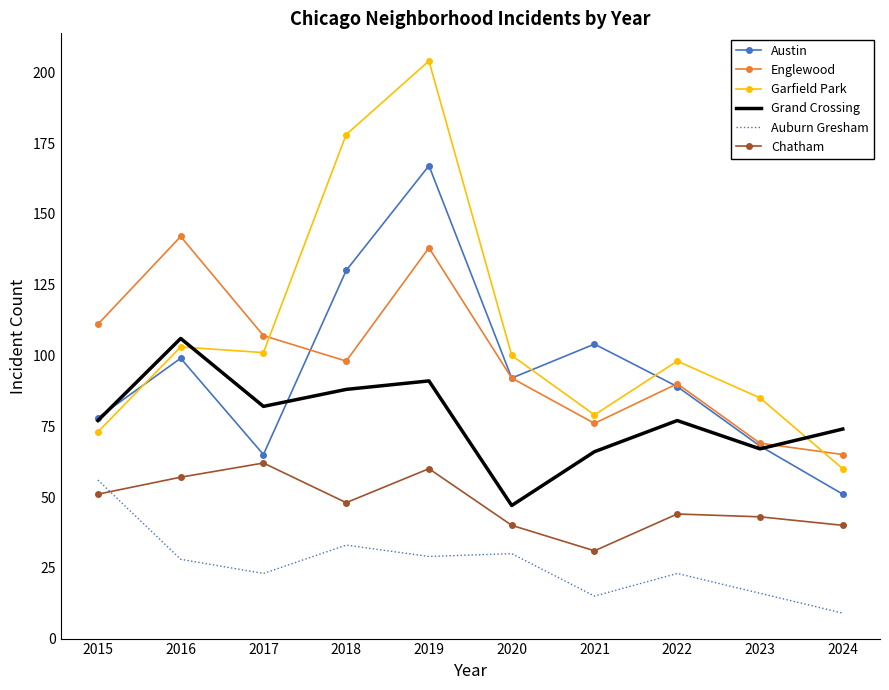

At which category is the sum across all series the highest?

2019